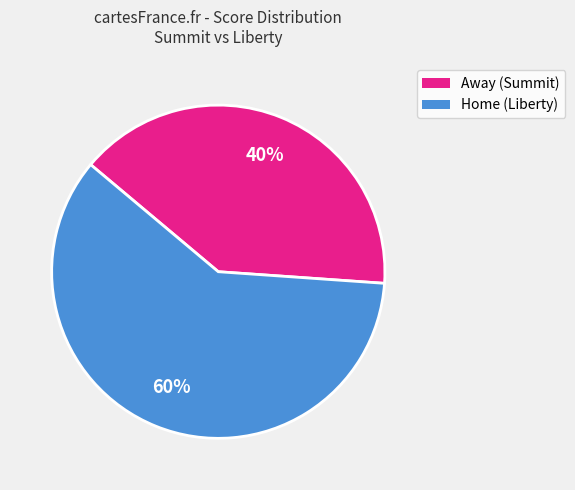

Do Away (Summit) and Home (Liberty) together represent more than half of the pie?

Yes